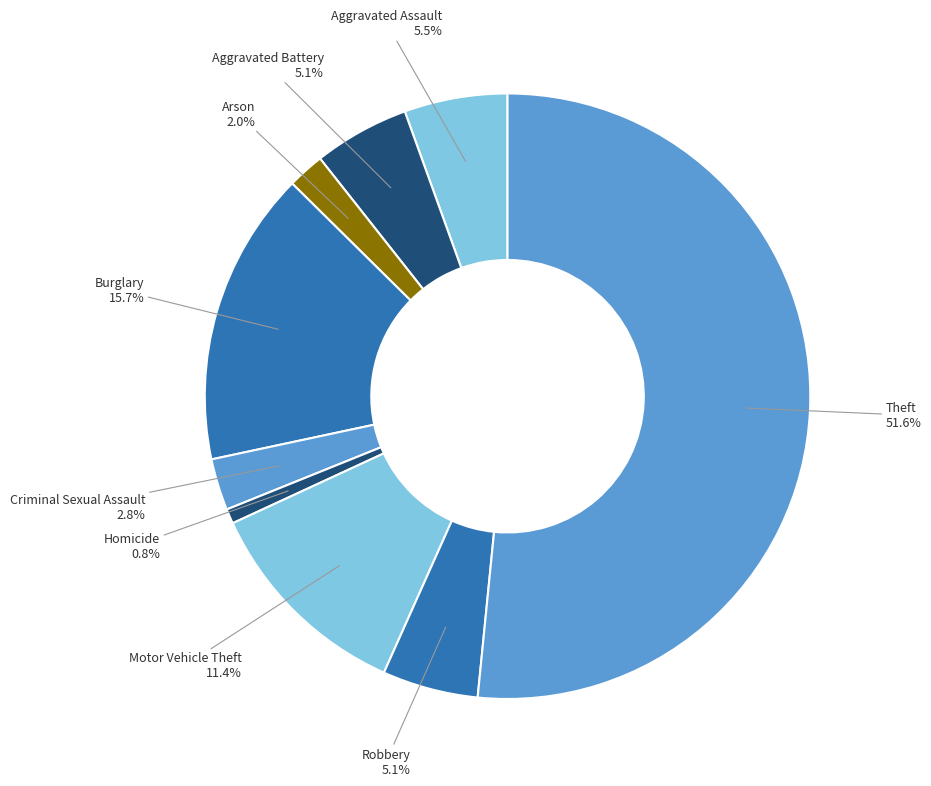

What is the smallest slice in the pie chart?

Homicide